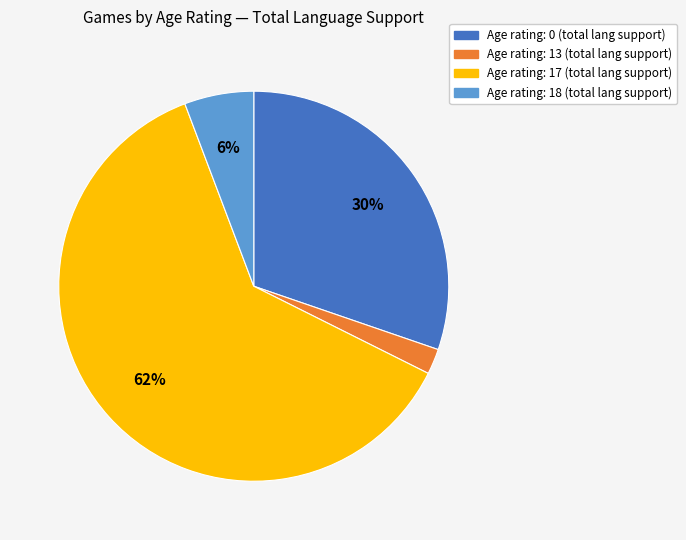

Does any single category account for the majority?

Yes